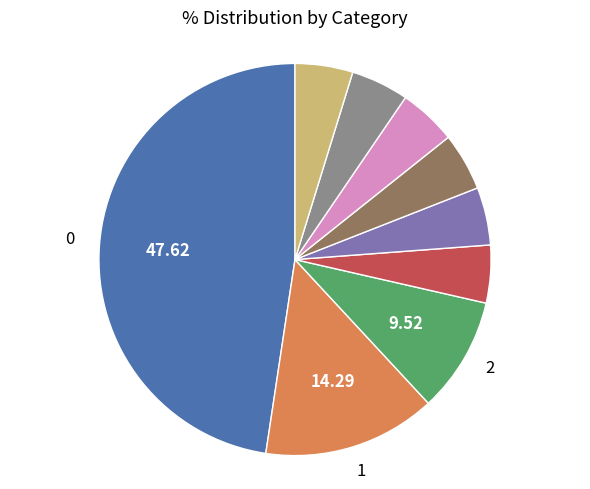

Is there any slice that represents more than half of the pie?

No